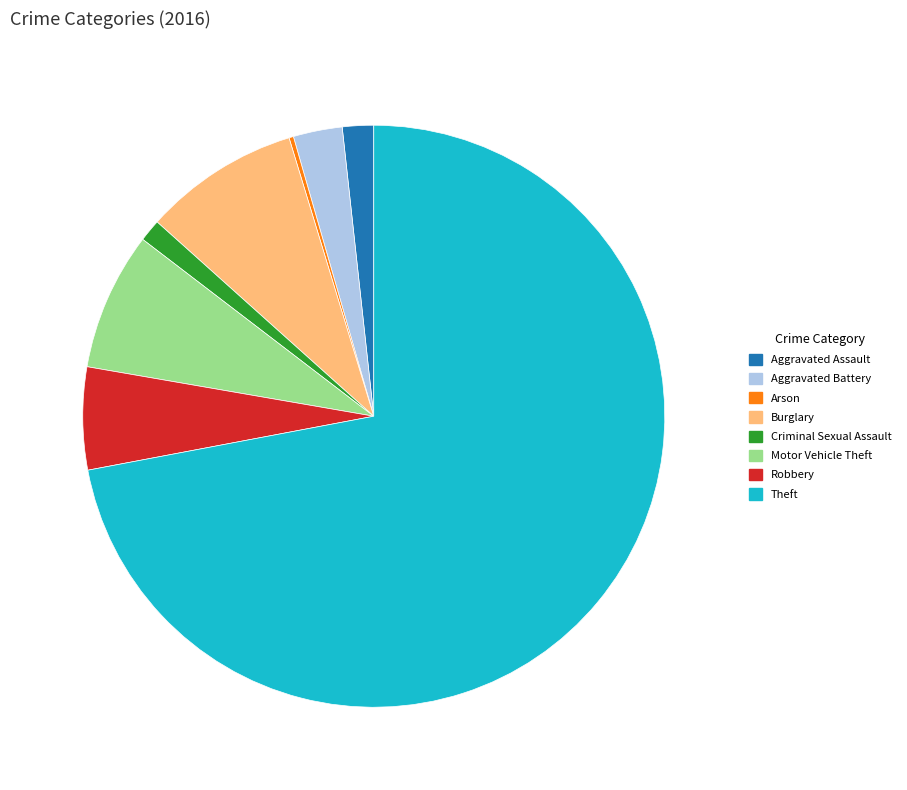

Between Aggravated Assault and Motor Vehicle Theft, which is larger?

Motor Vehicle Theft